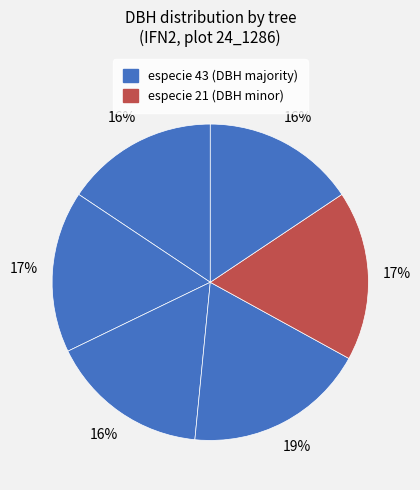

How many slices are in this pie chart?

6